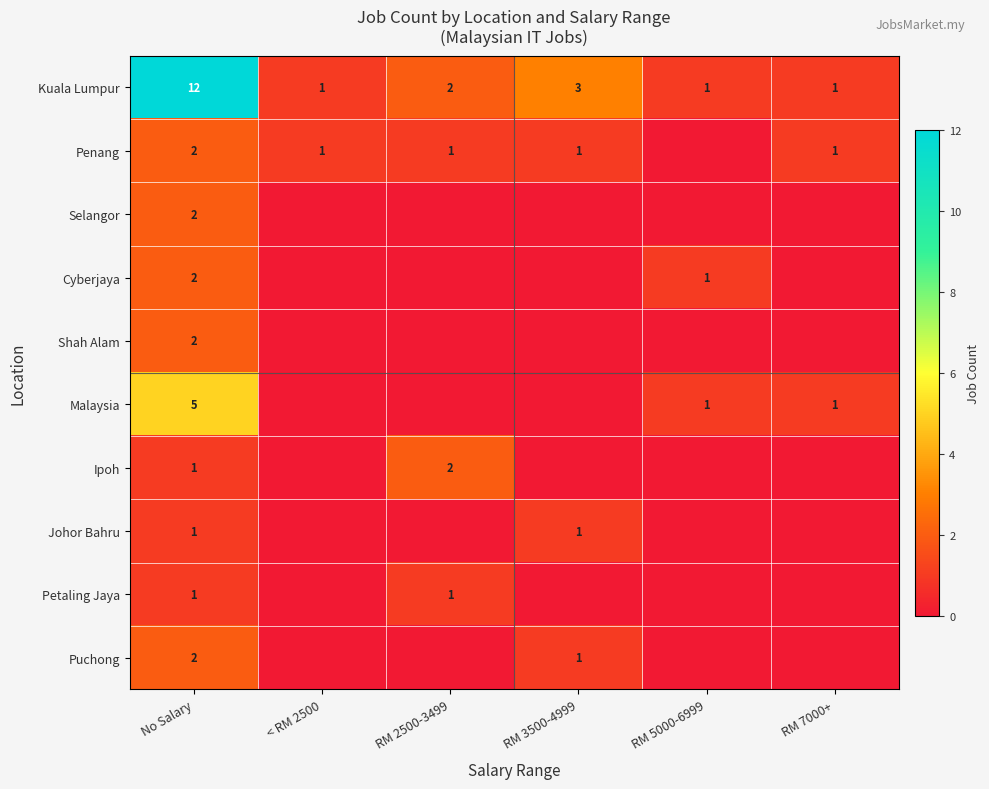

At which label is Kuala Lumpur closest to 6?

RM 3500-4999